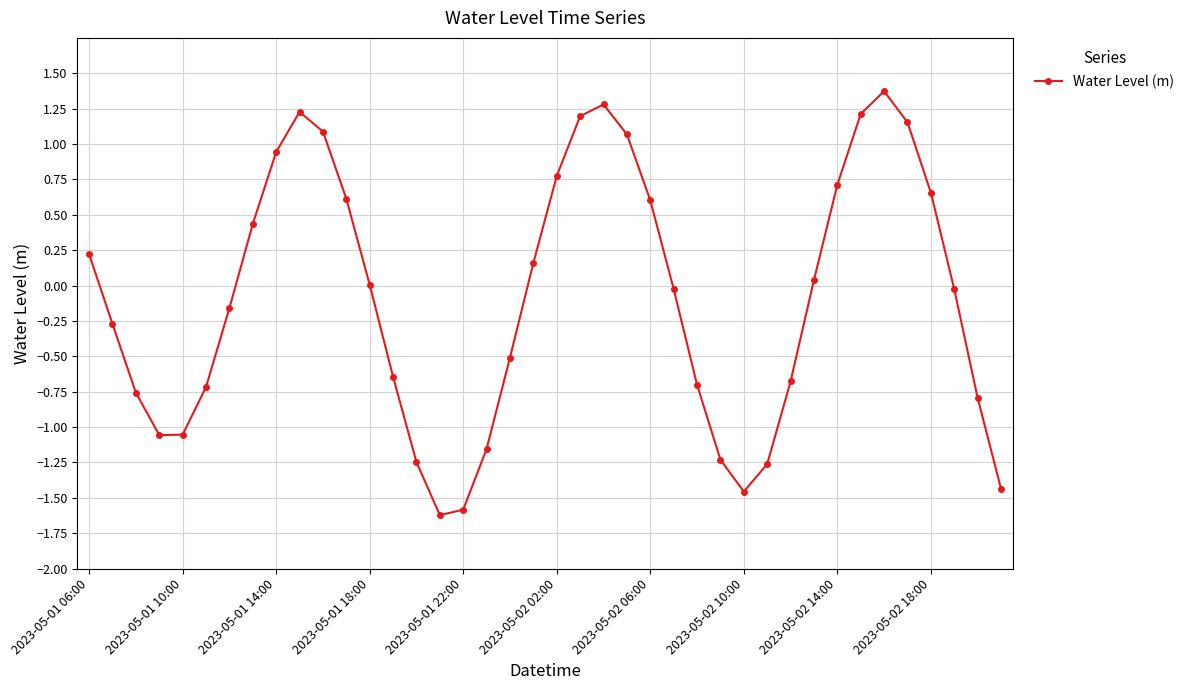

What is the minimum value shown in the chart?

-1.6